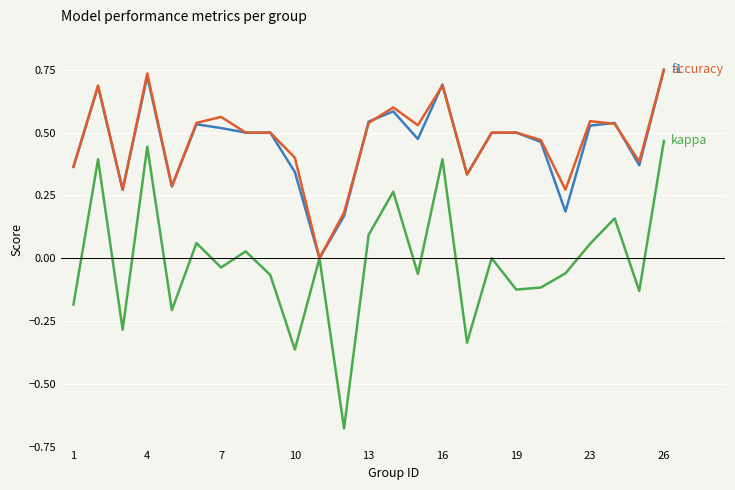

Is this an area chart (filled region under the line)?

No